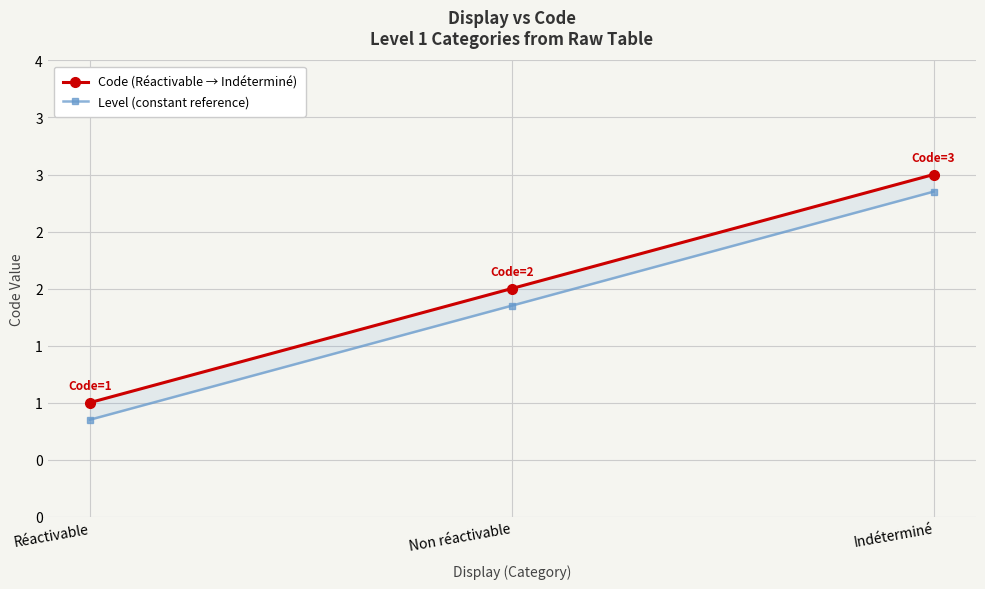

At which category is the sum across all series the highest?

Indéterminé